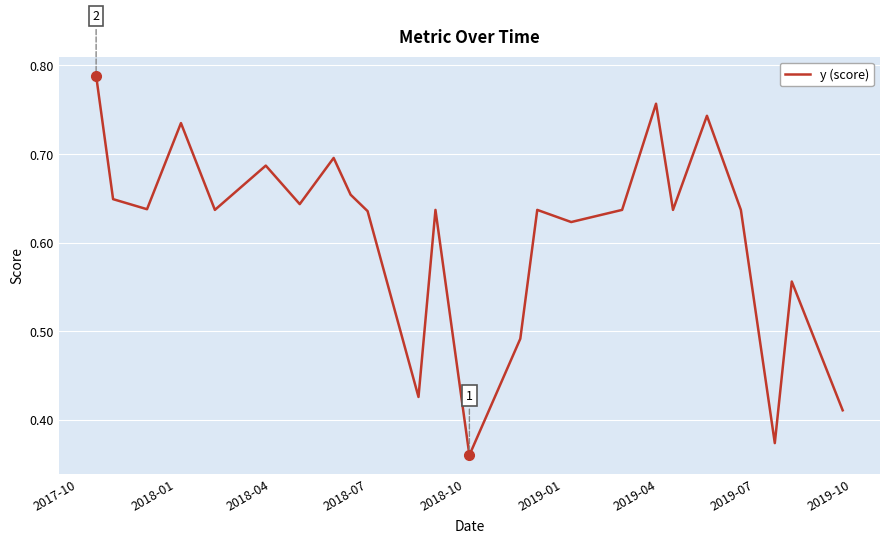

How many points are higher than both their immediate neighbors (excluding endpoints)?

8